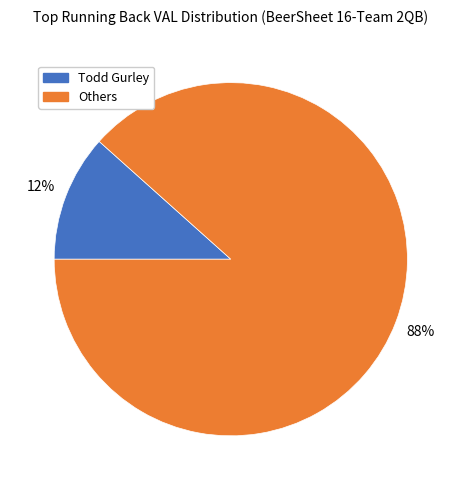

To the nearest percent, what is the average slice percentage?

50%